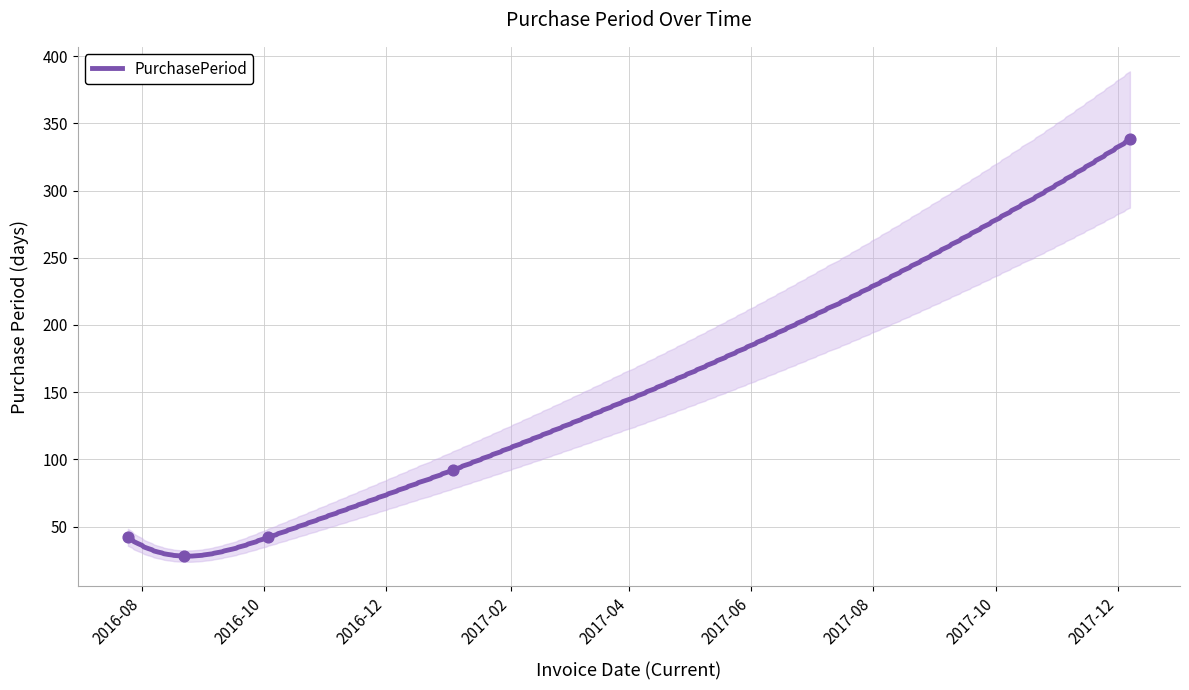

What is the change in value from 2016-08-22 to 2017-01-03?

+64